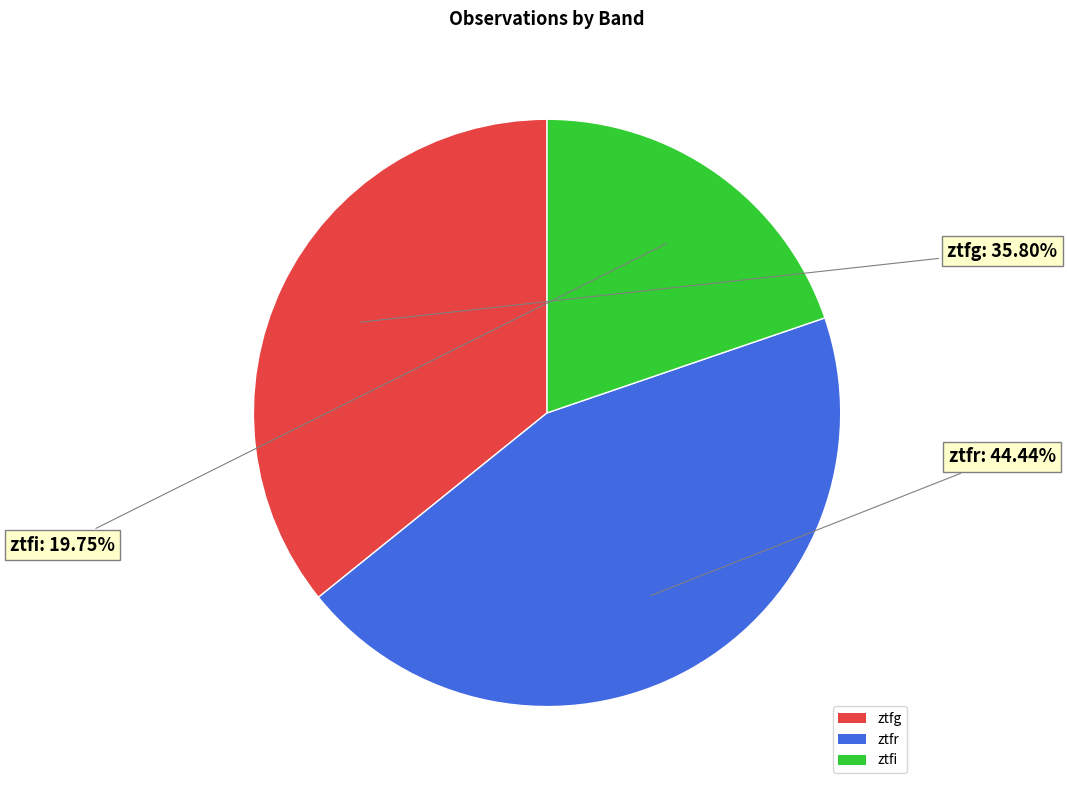

Combined, do ztfi and ztfr account for over 50%?

Yes